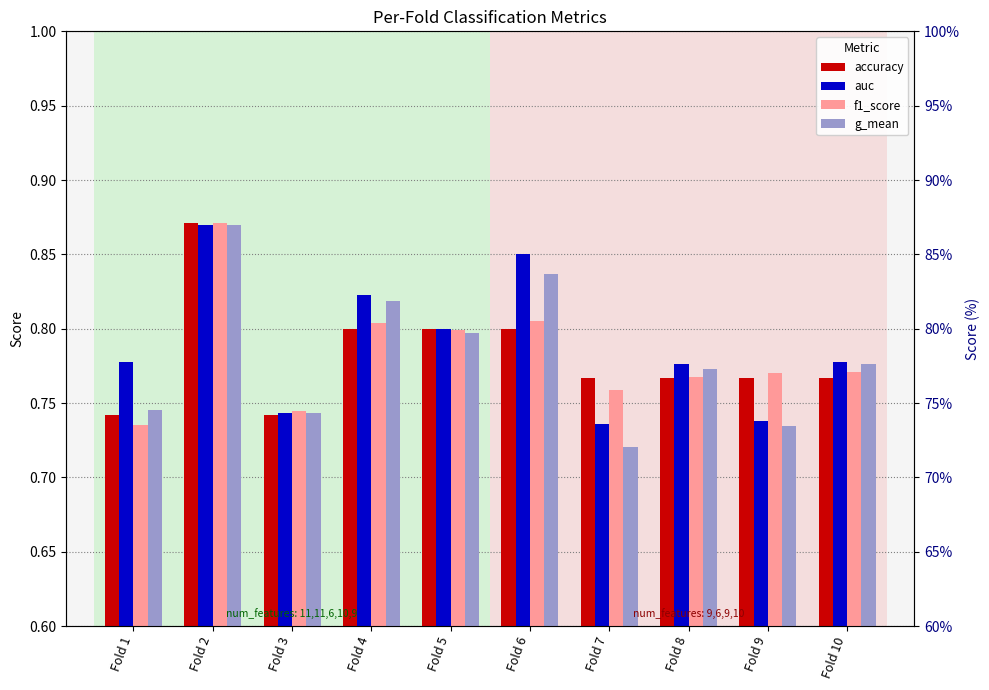

At how many categories does at least one series exceed 0?

10